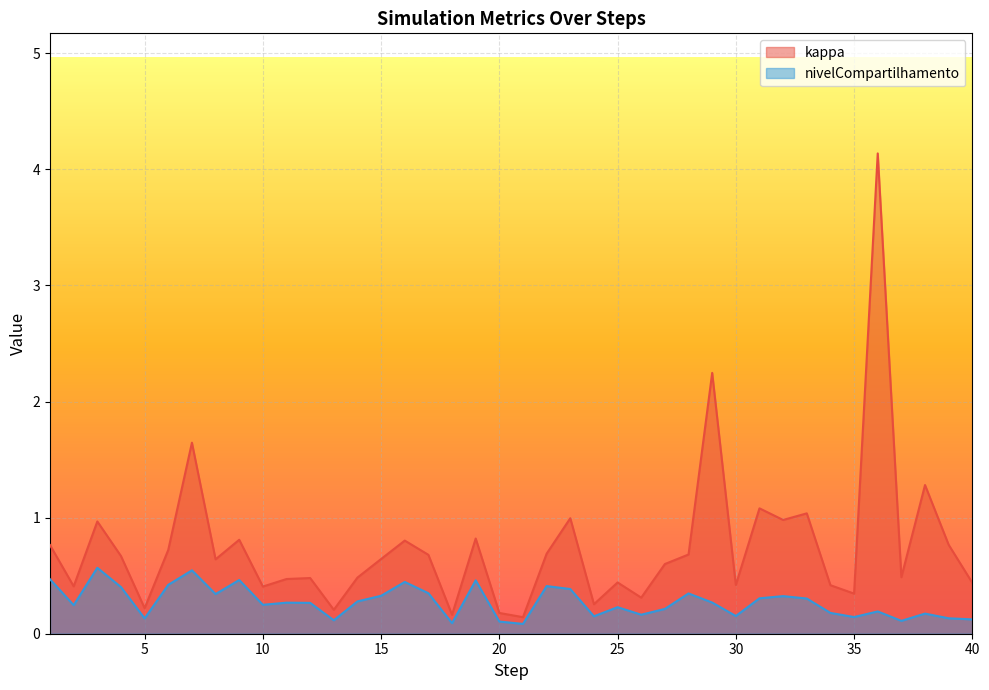

True or false: kappa has more than 0 interior local peaks.

True